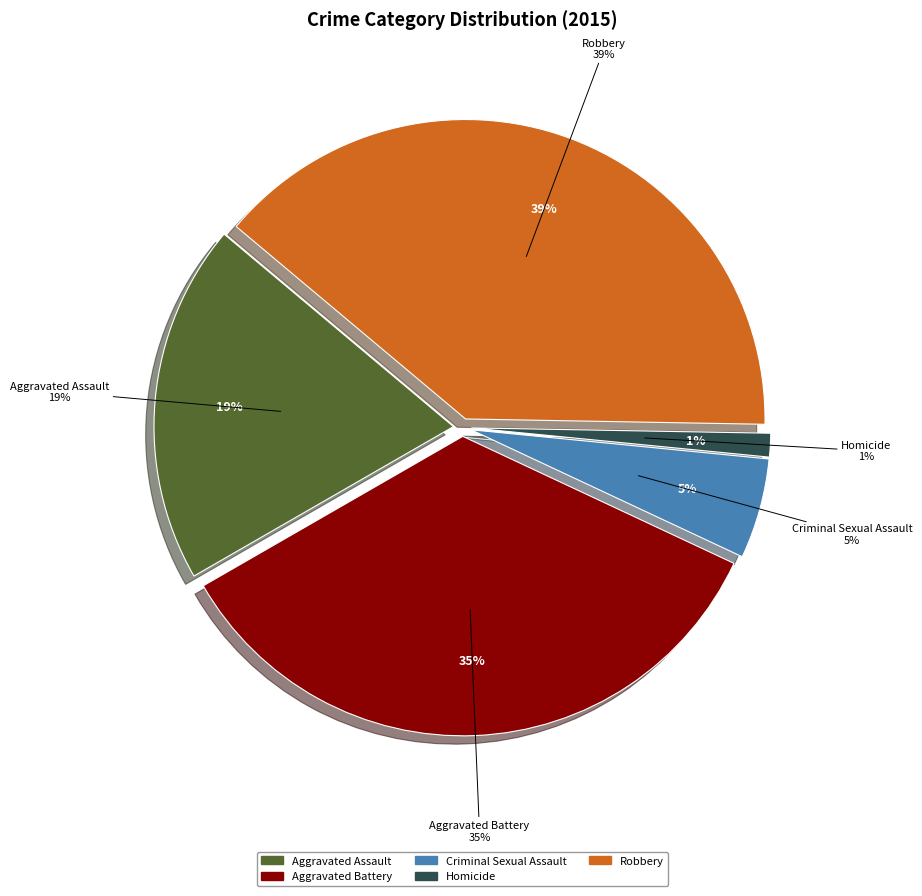

What percentage do Robbery and Aggravated Battery together represent?

73.9%